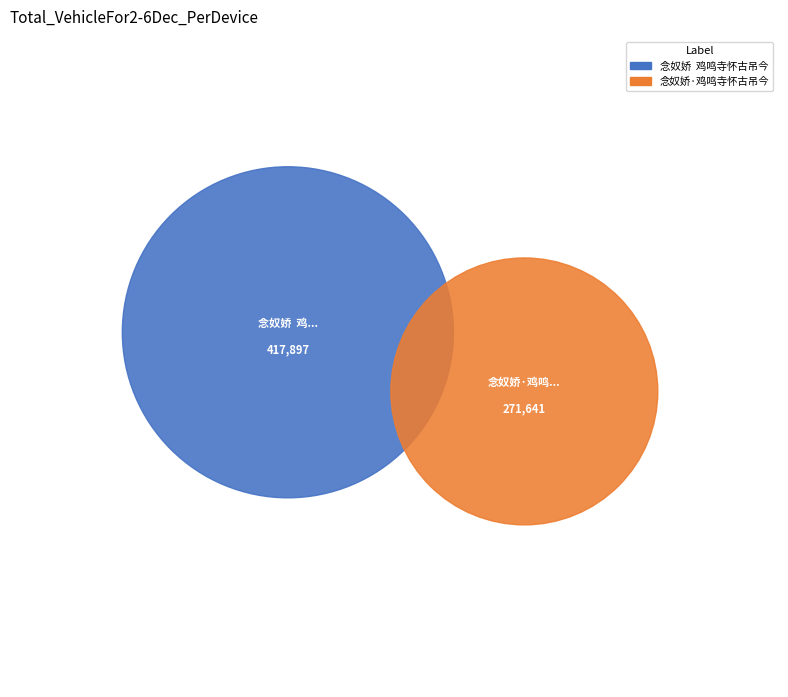

What percentage is the 念奴娇  鸡鸣寺怀古吊今 slice, to the nearest percent?

61%